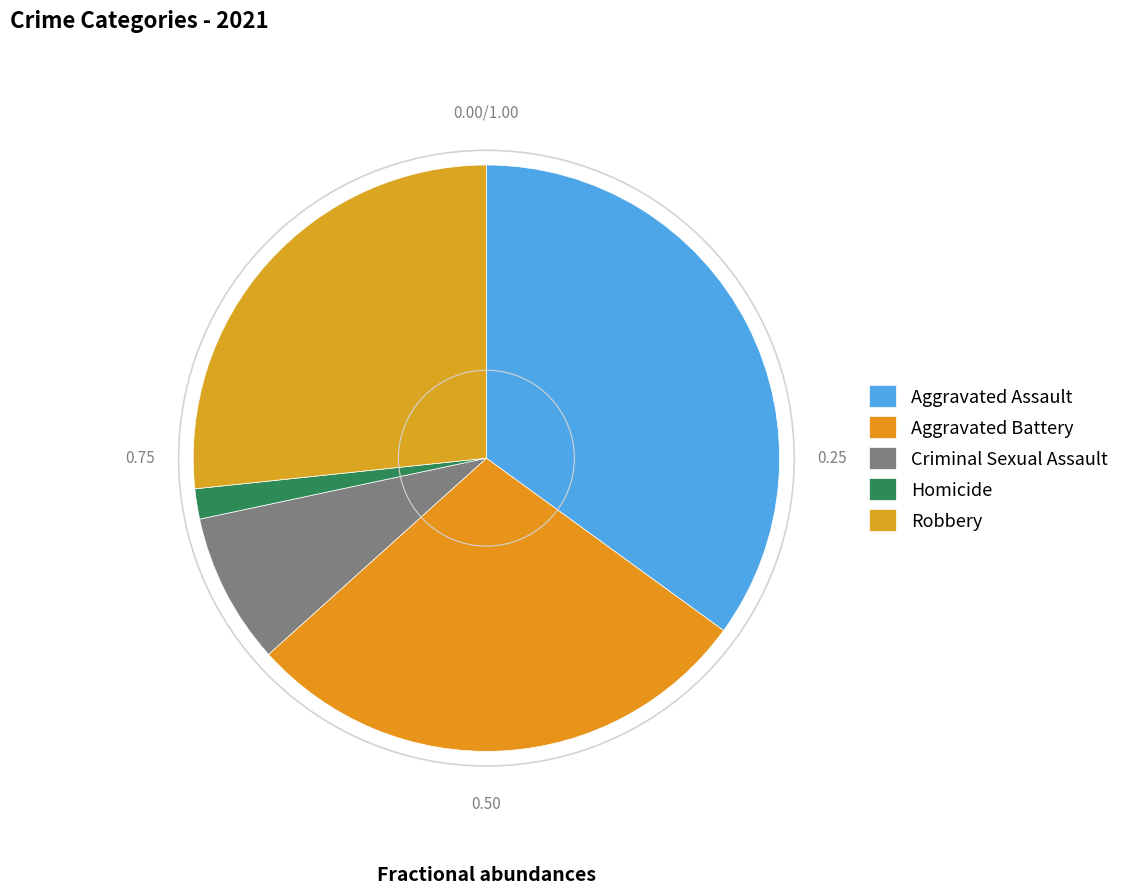

Count the number of slices in the pie.

5